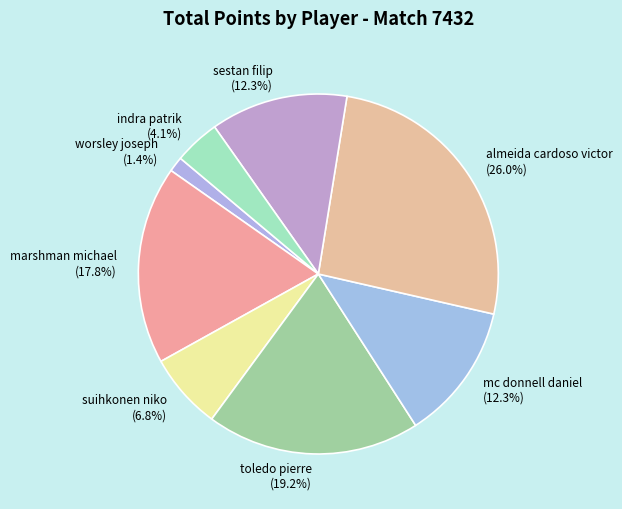

To the nearest percent, what is the average slice percentage?

12%